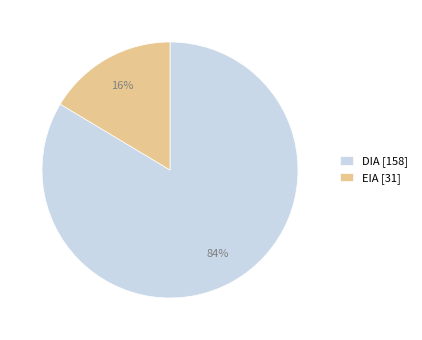

Which category has the biggest portion of the pie?

DIA